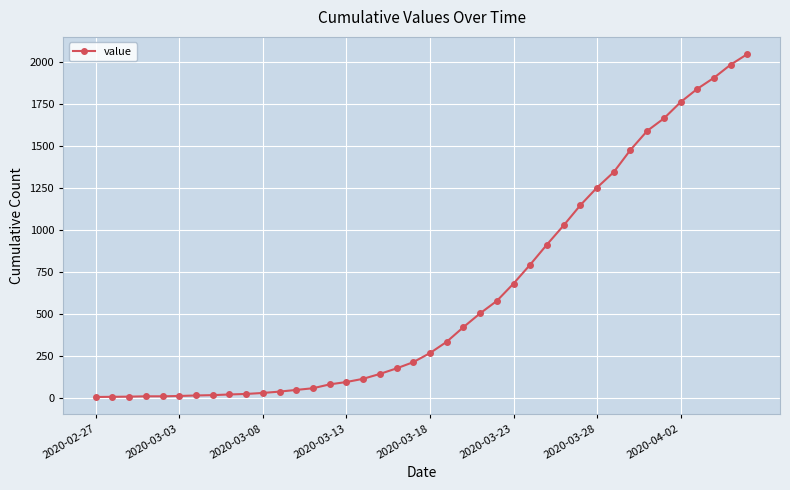

How many series are shown in this chart?

1